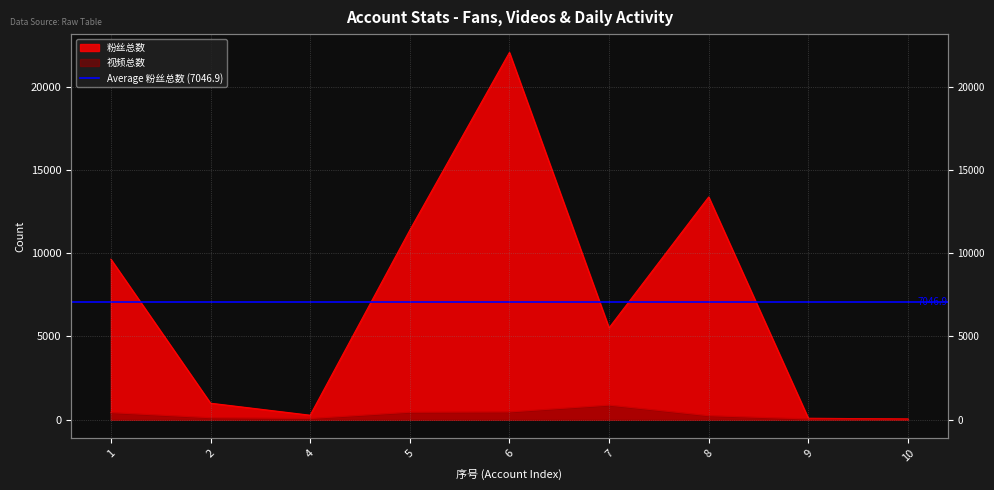

How many values in the 粉丝总数 series are below 5518?

4